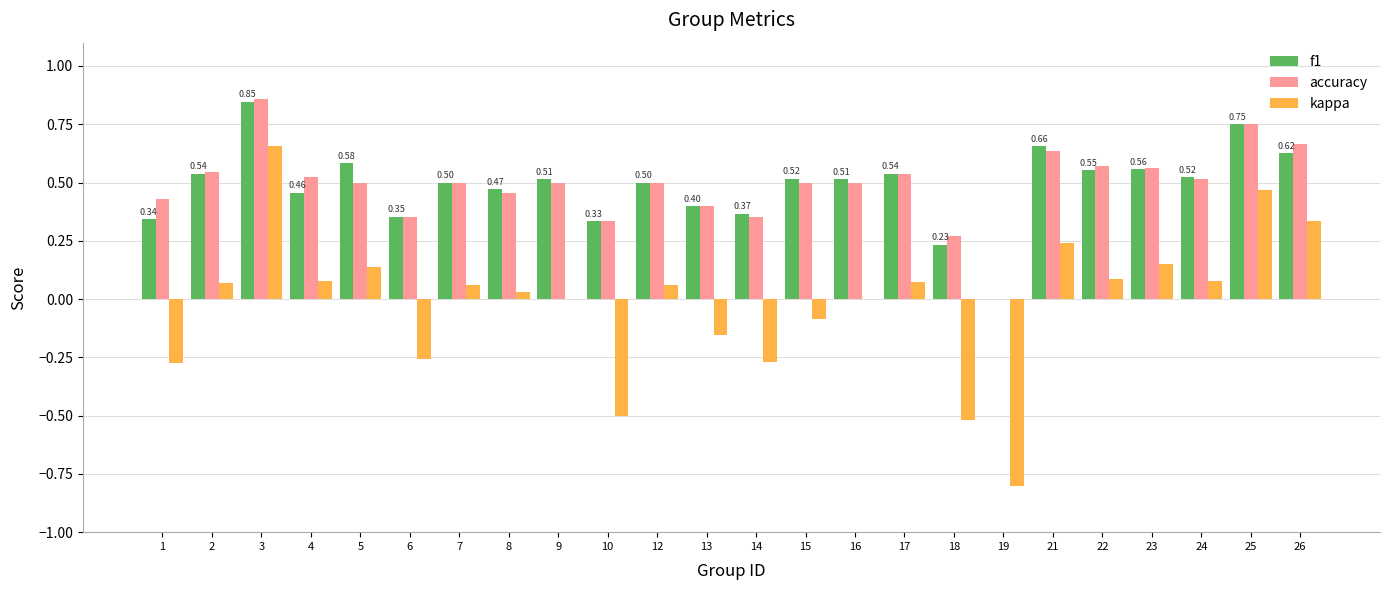

What is the sum of the f1 values at 26 and 22?

1.2